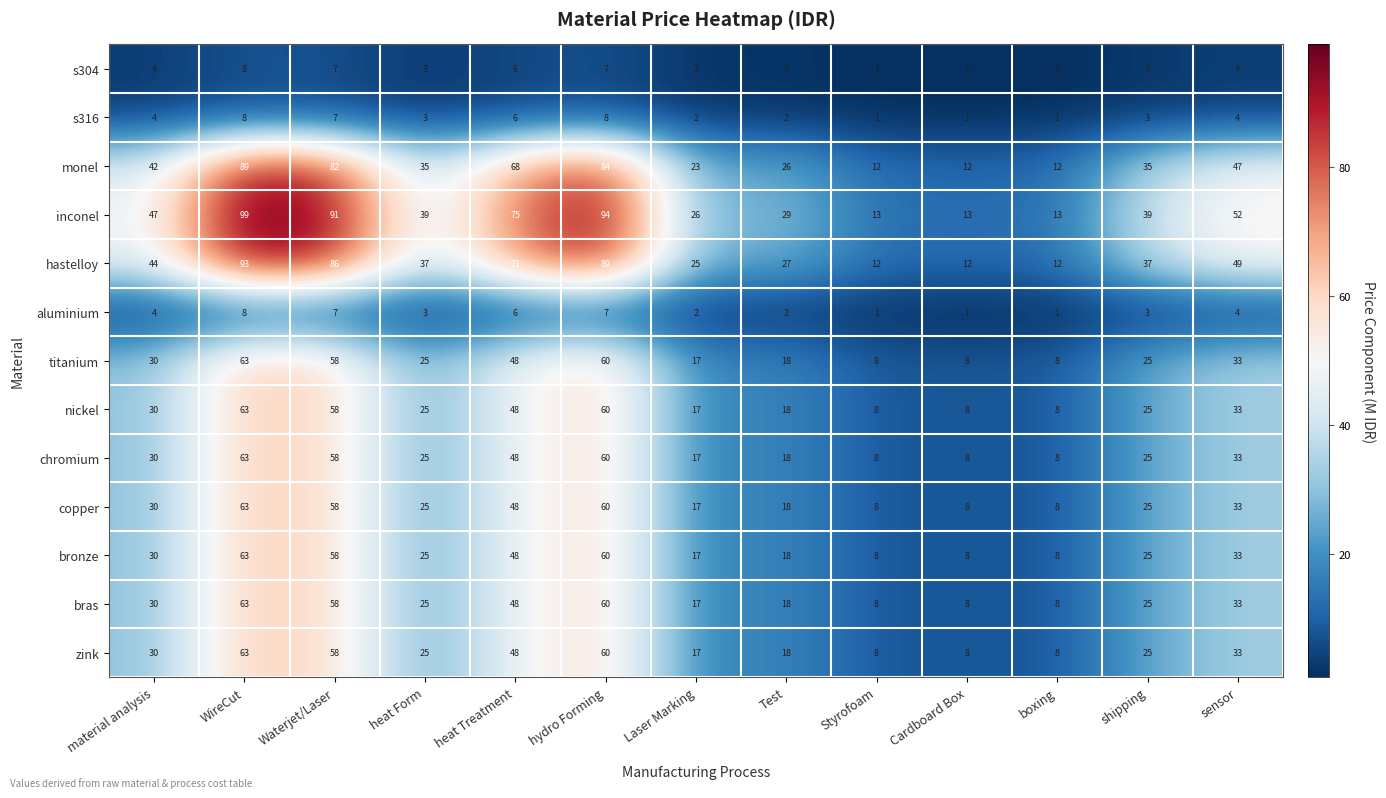

How many data points in bronze are less than 25?

5